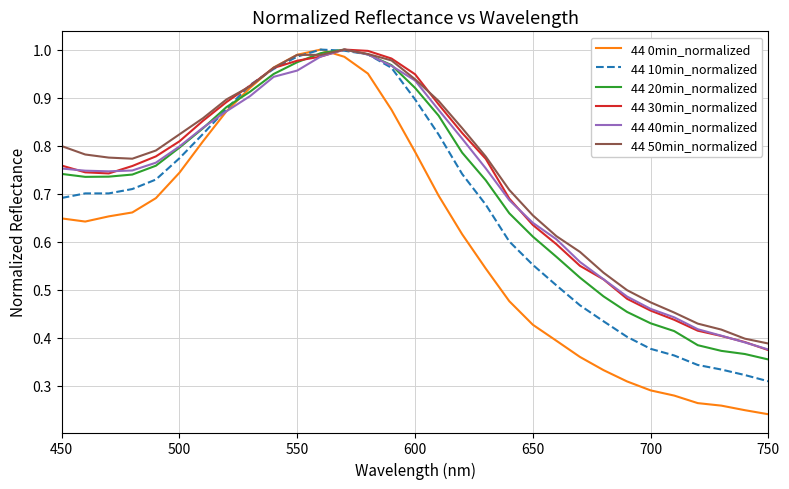

Which series has the largest range (max minus min)?

44 0min_normalized